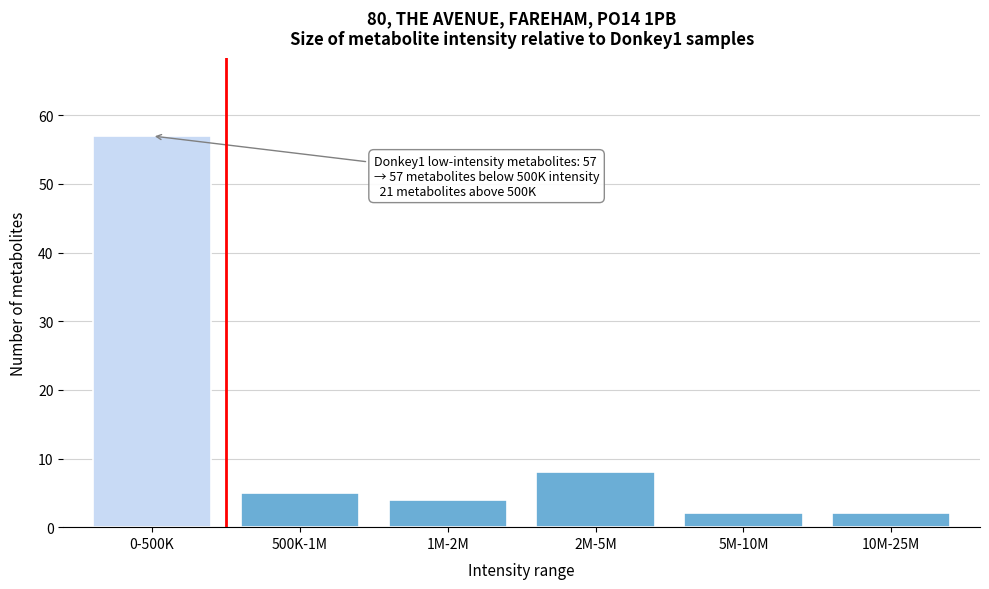

Reading left to right, transcribe all the data shown in this chart.

57	5	4	8	2	2